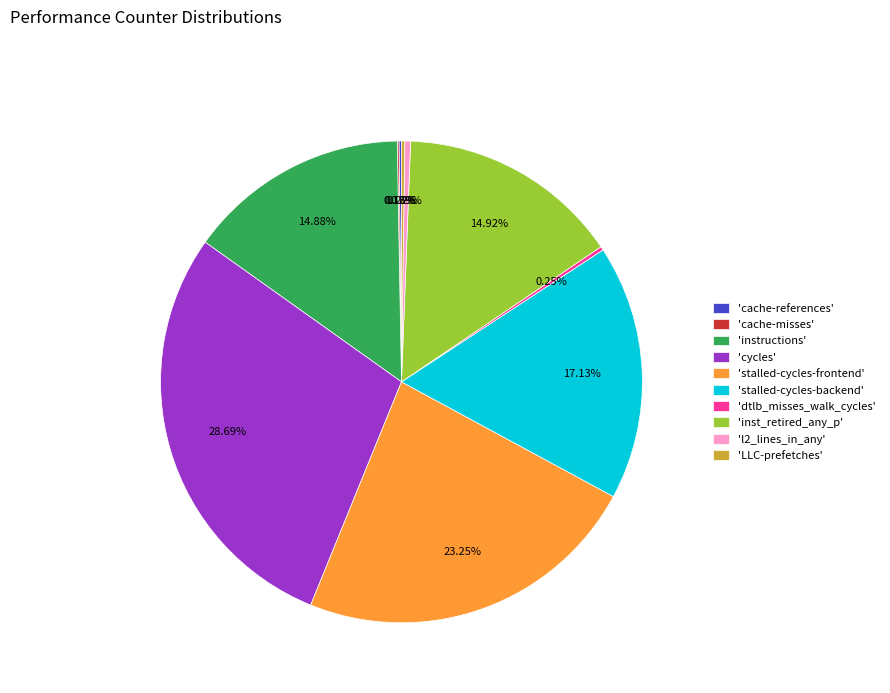

What is the largest slice in the pie chart?

'cycles'